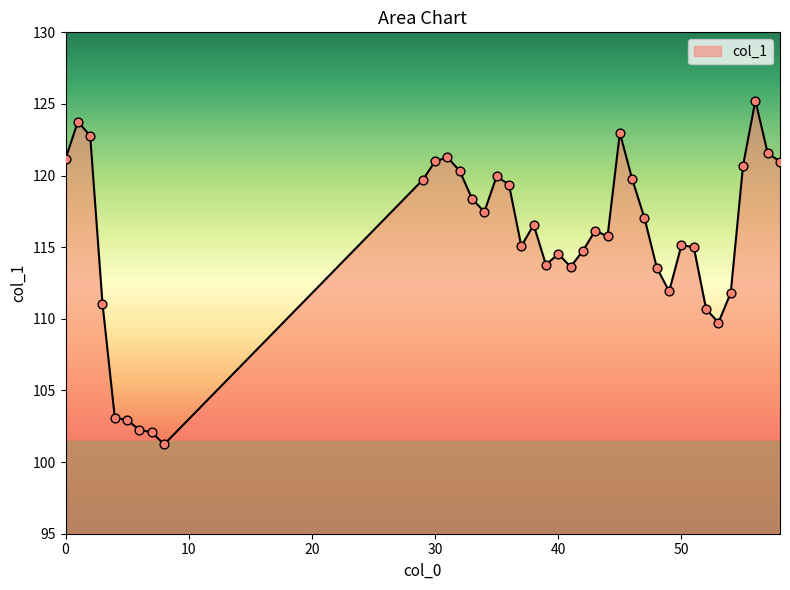

What is the difference between the maximum and minimum values?

24.0